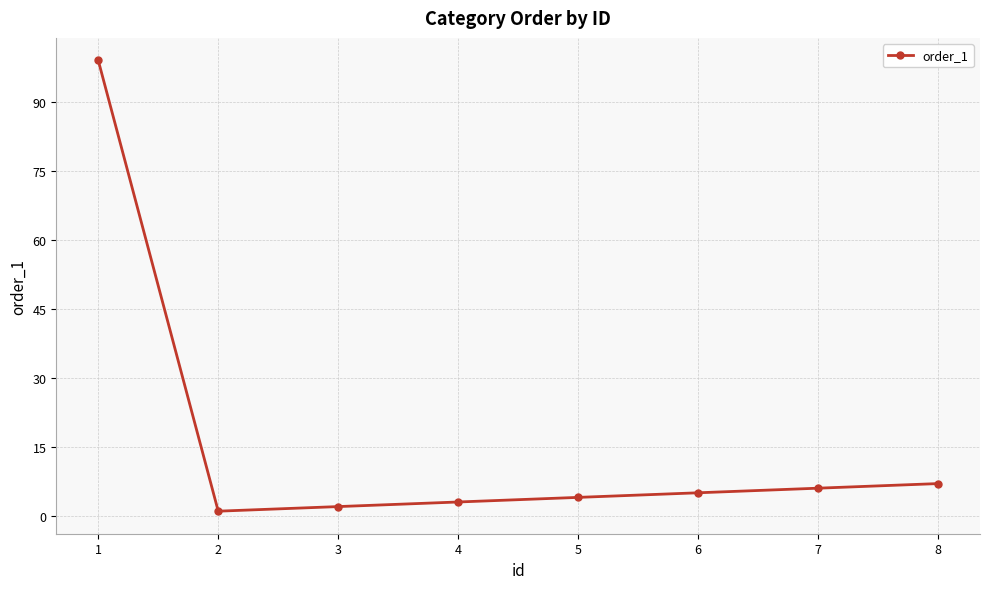

What is the value of the 6th point from the left?

5